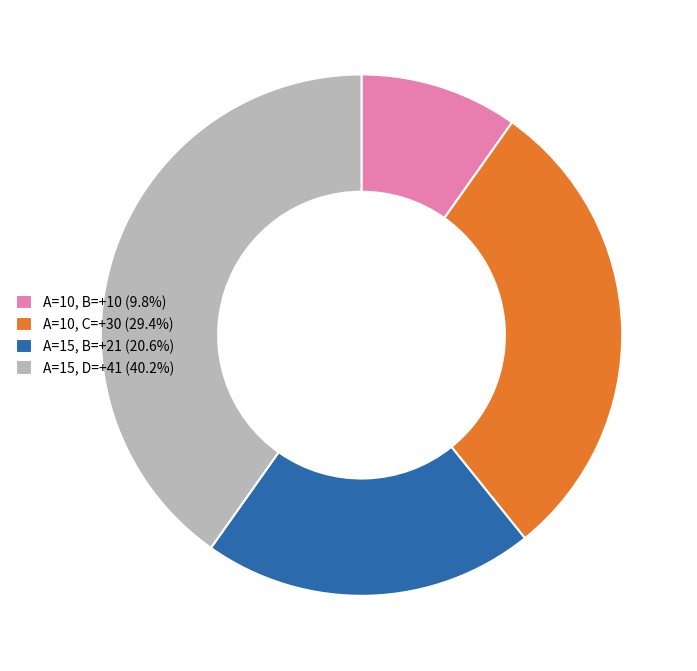

Does A=10, C=+30 (29.4%) account for over 50% of the chart?

No